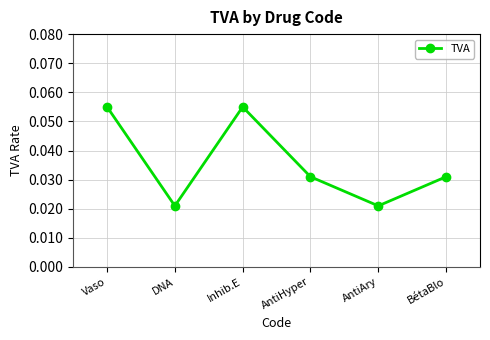

How many values are between 0 and 1?

6